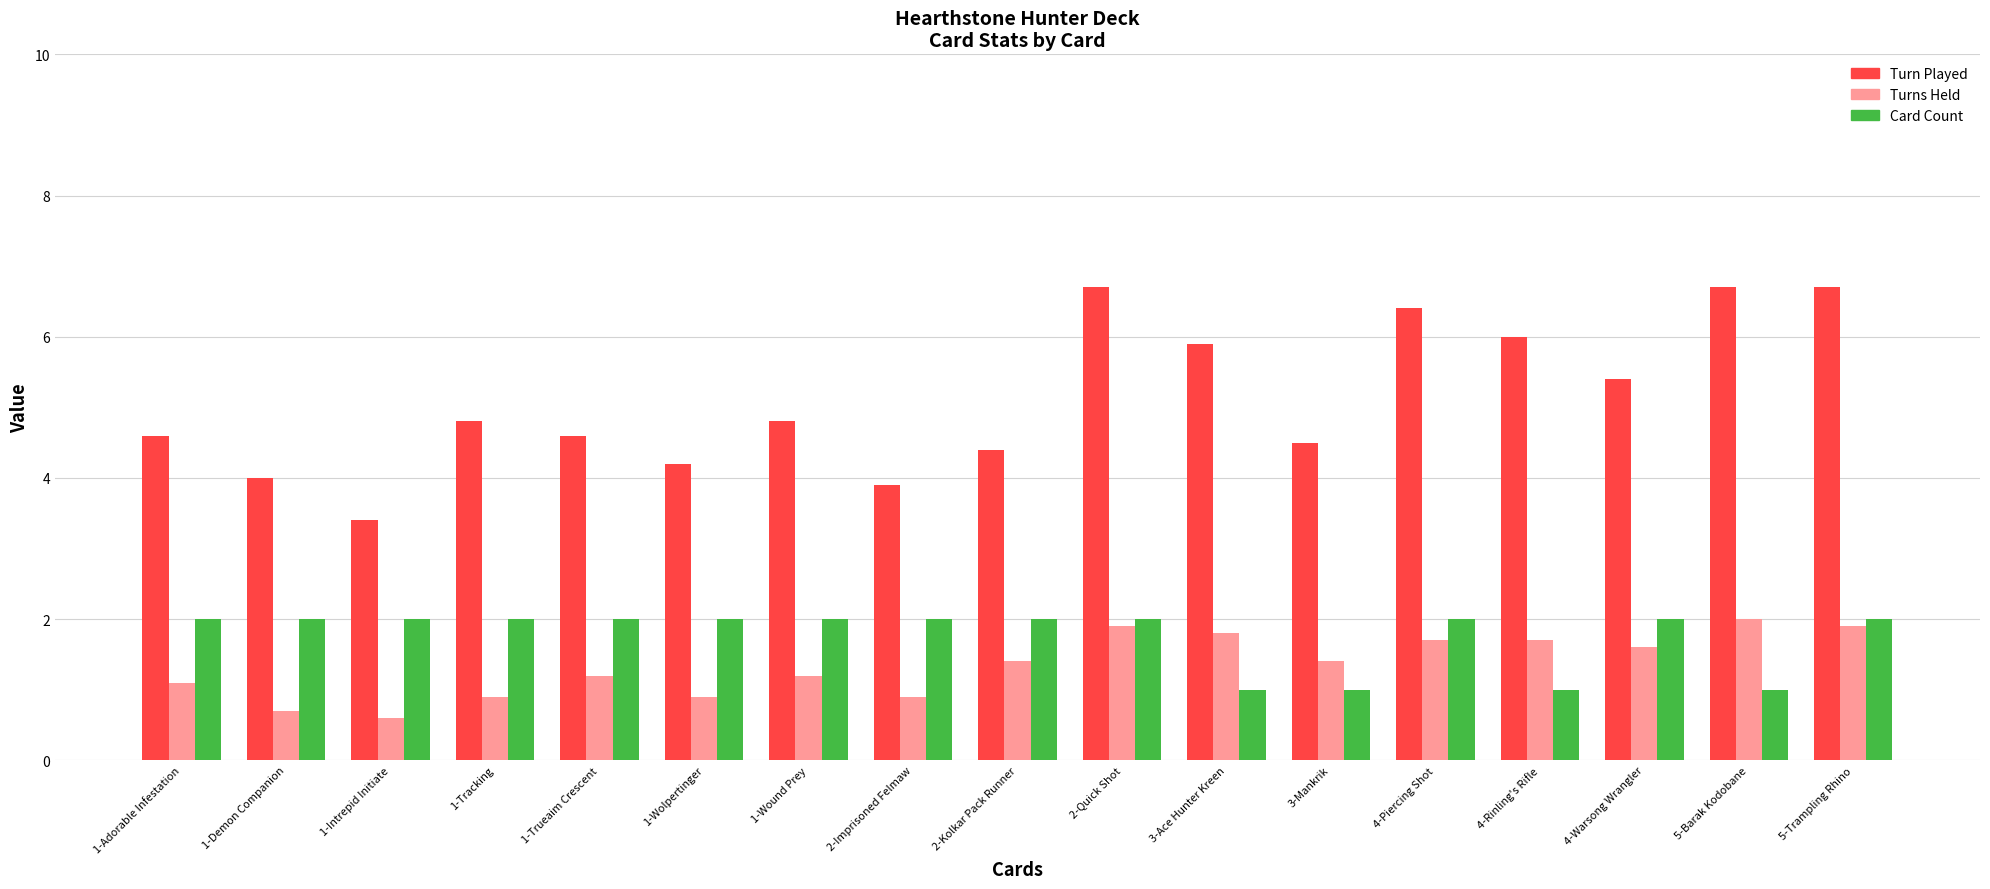

Read the Card Count value at 1-Demon Companion.

2.0